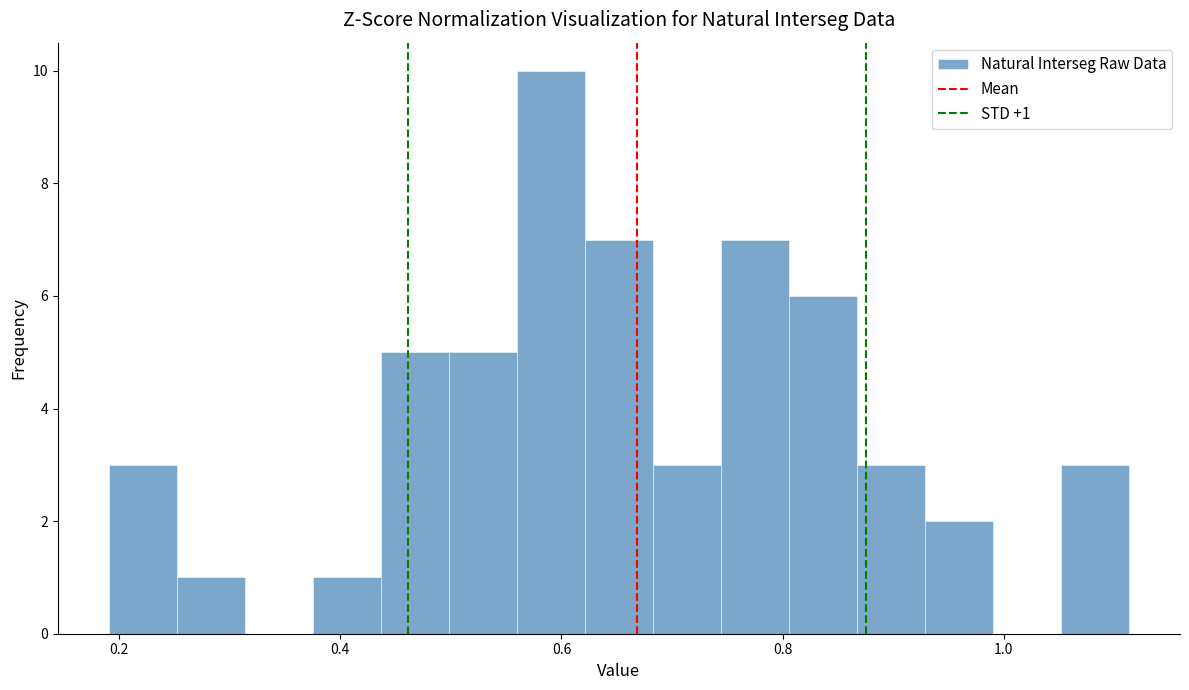

Read against the x-axis, roughly where is the centre of the tallest bar?

0.60